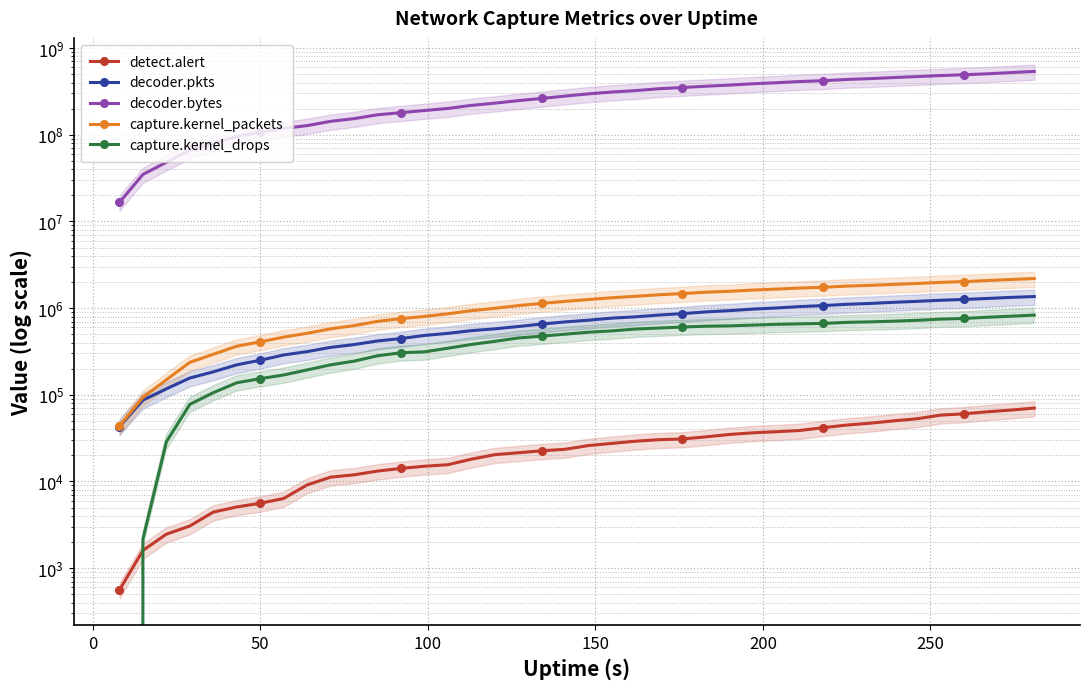

How many data points in detect.alert are above 25973?

19